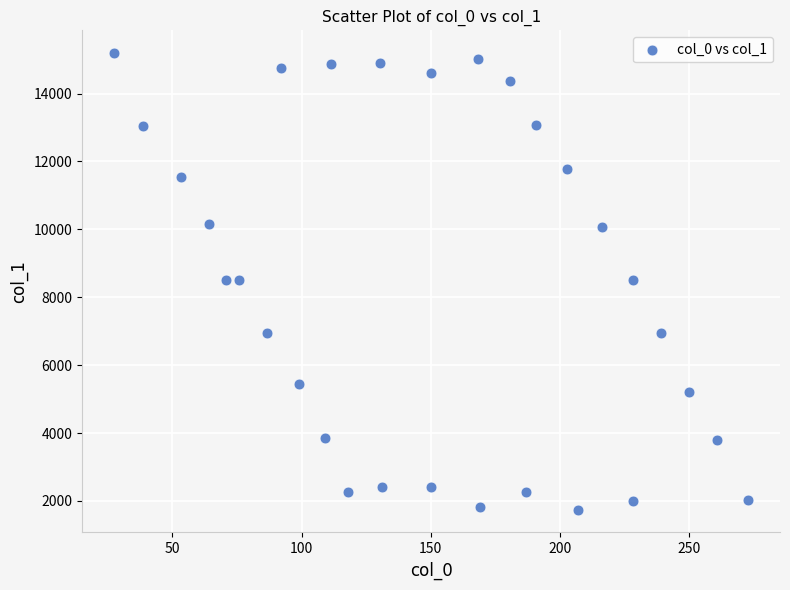

What is the range of Y values (max minus min)?

13445.4